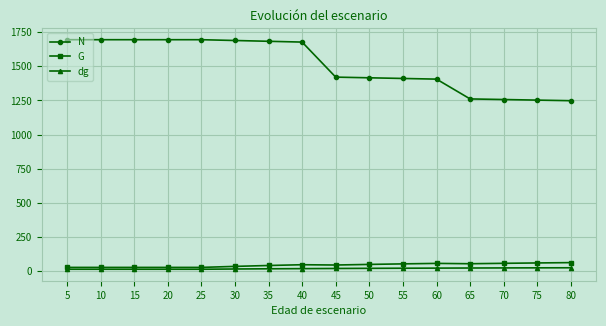

Between 10 and 50, which series saw the biggest shift?

N